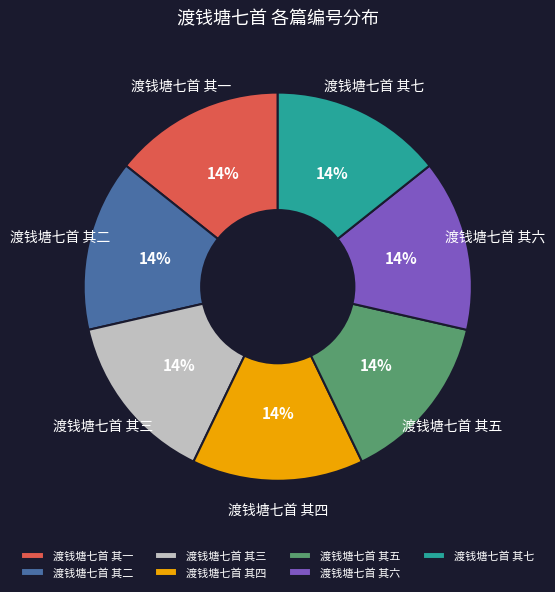

Is the sum of 渡钱塘七首 其一 and 渡钱塘七首 其七 greater than half?

No